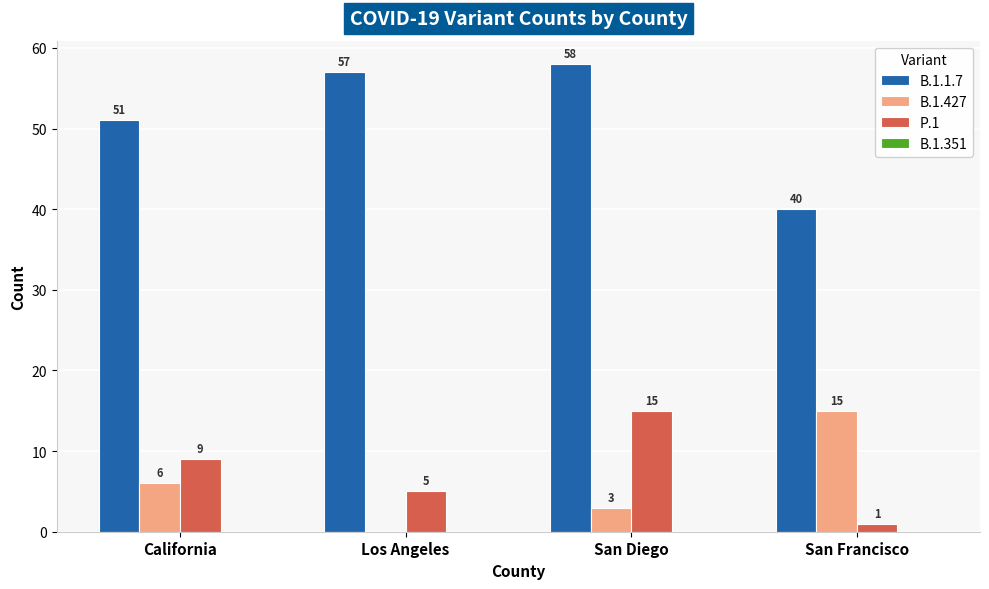

How many groups of bars are there?

4